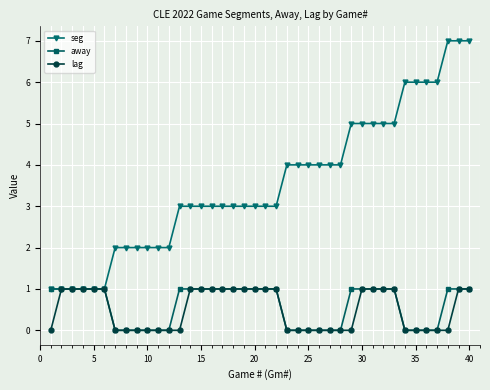

Which series has the largest total across all categories?

seg